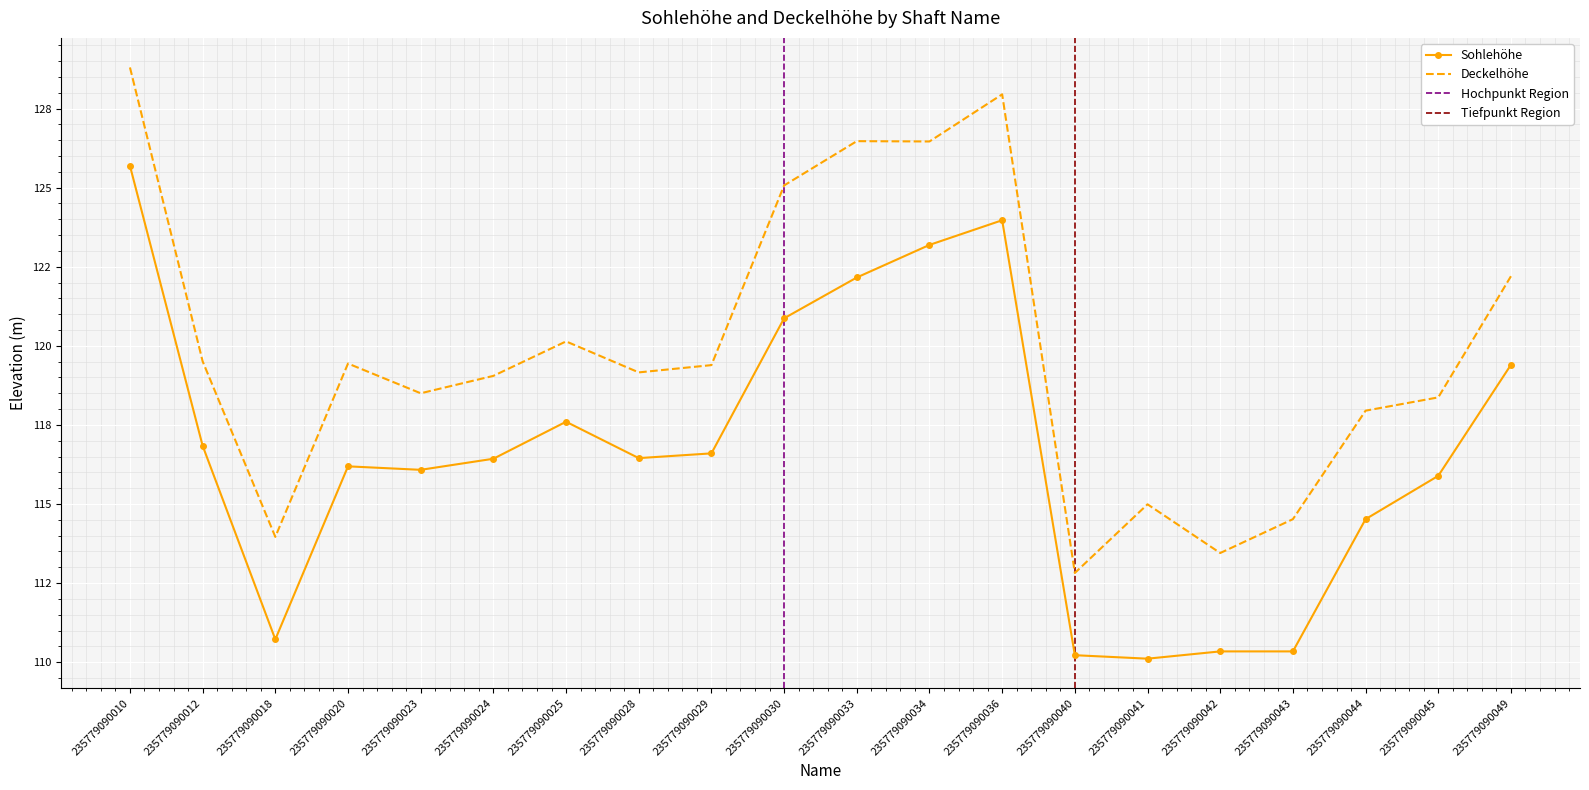

Rank the categories by Sohlehöhe value from highest to lowest.

235779090010, 235779090036, 235779090034, 235779090033, 235779090030, 235779090049, 235779090025, 235779090012, 235779090029, 235779090028, 235779090024, 235779090020, 235779090023, 235779090045, 235779090044, 235779090018, 235779090042, 235779090043, 235779090040, 235779090041